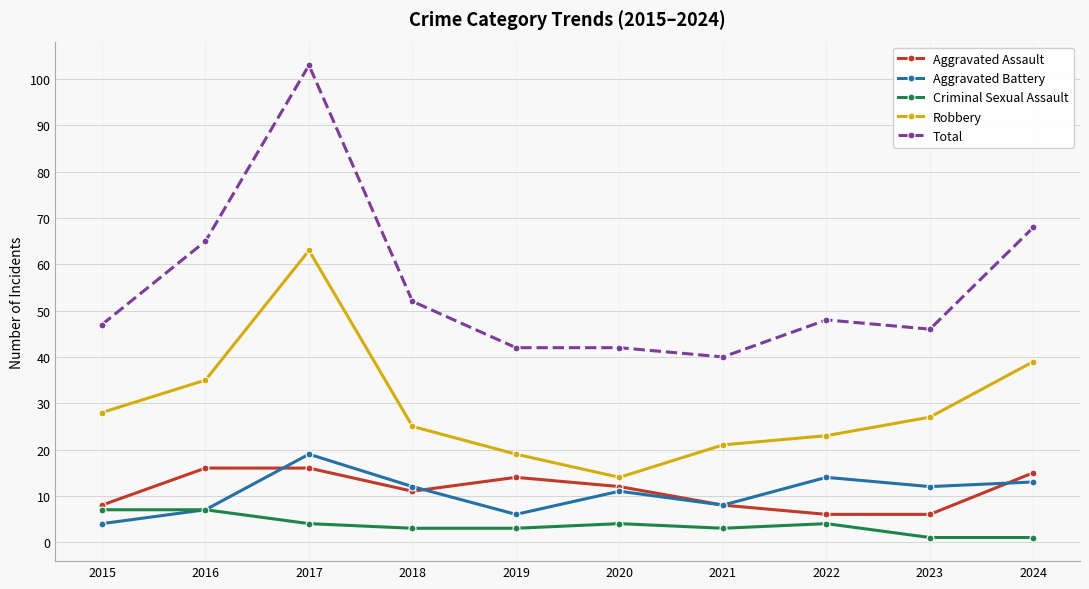

What is the spread (max minus min) of values at 2021?

37